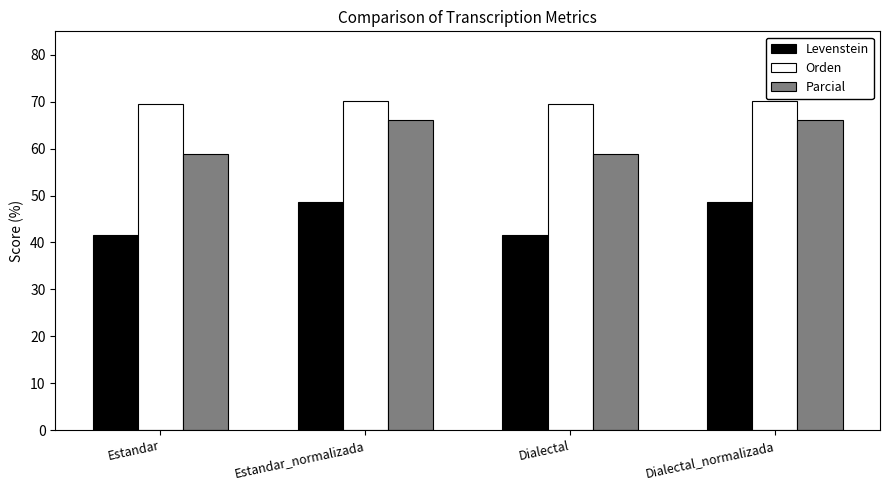

At Estandar, list the series in order from smallest to largest.

Levenstein, Parcial, Orden